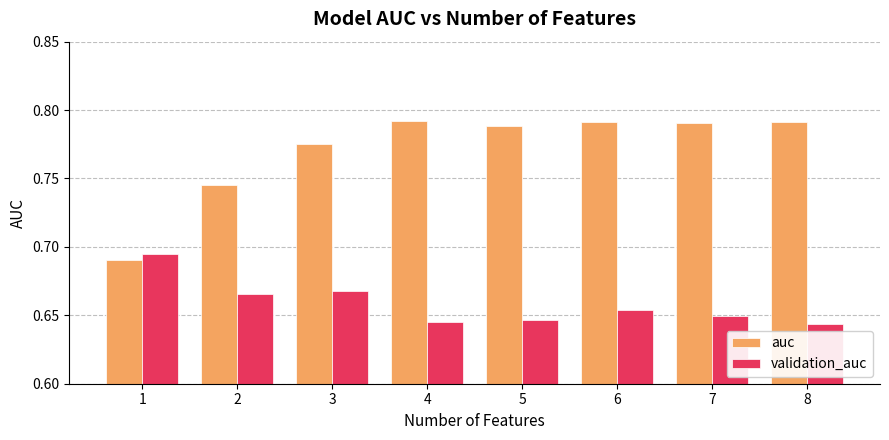

The validation_auc series shows 0.3 at 6. True or false?

False